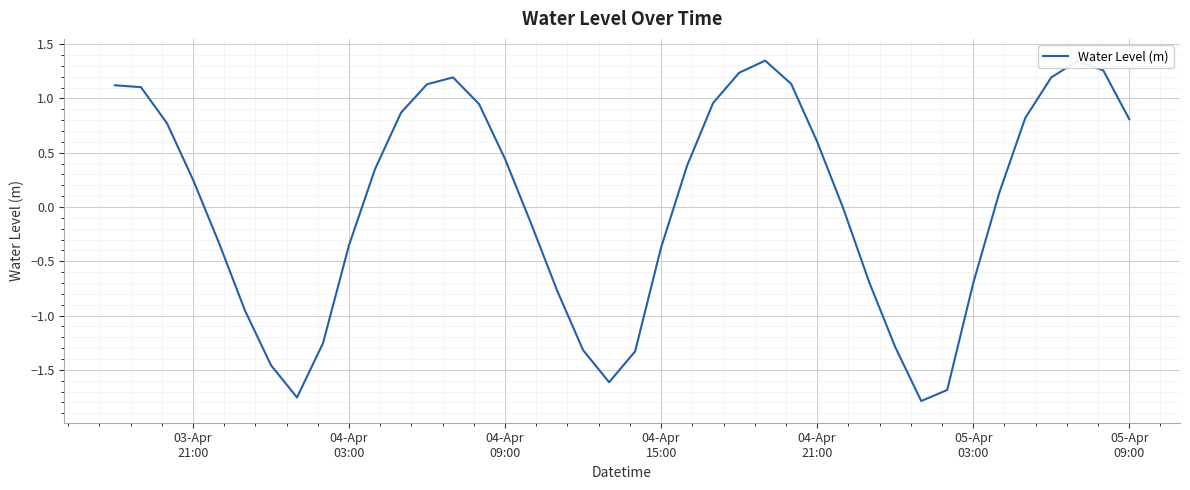

What is the difference between the maximum and minimum values?

3.1